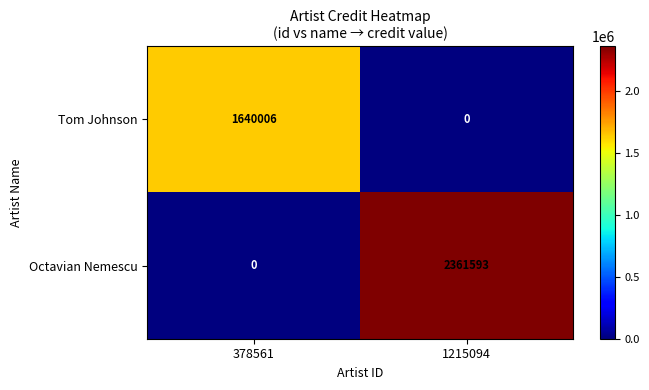

Rank the series by their average value, from highest to lowest.

Octavian Nemescu, Tom Johnson